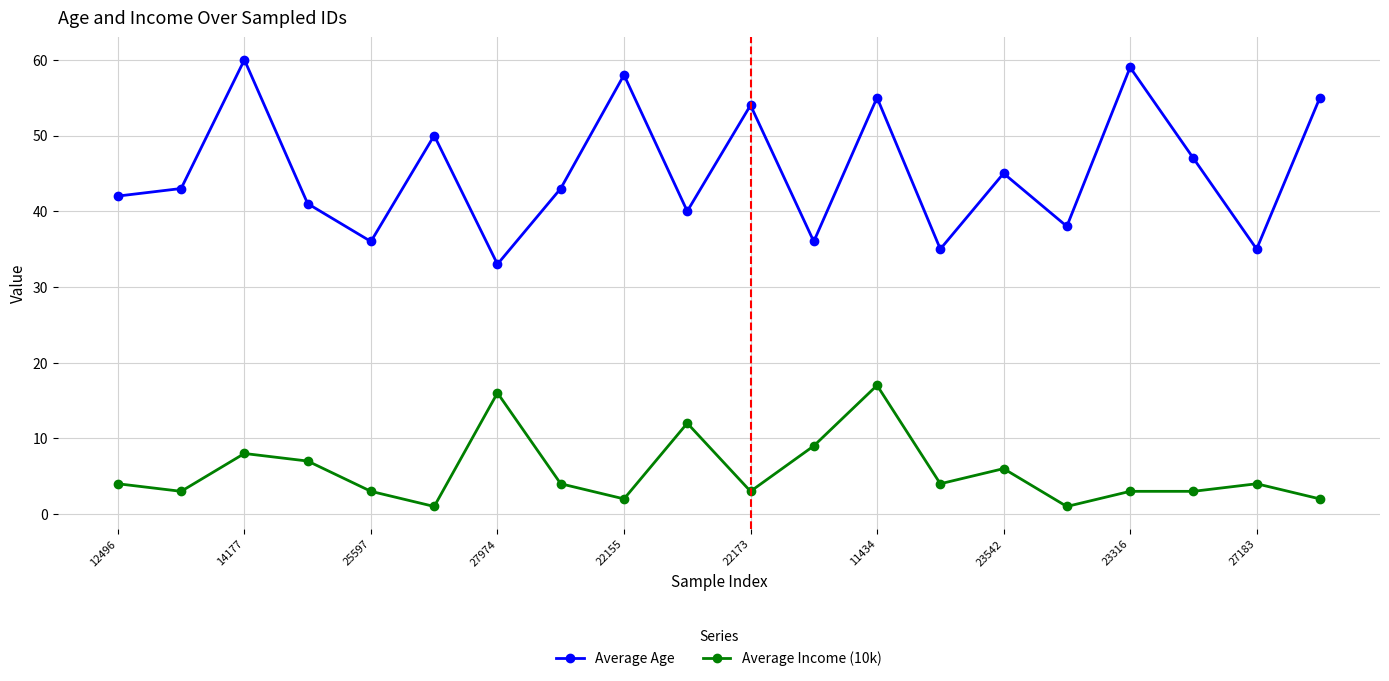

True or false: Average Income (10k) and Average Age cross at least once.

False